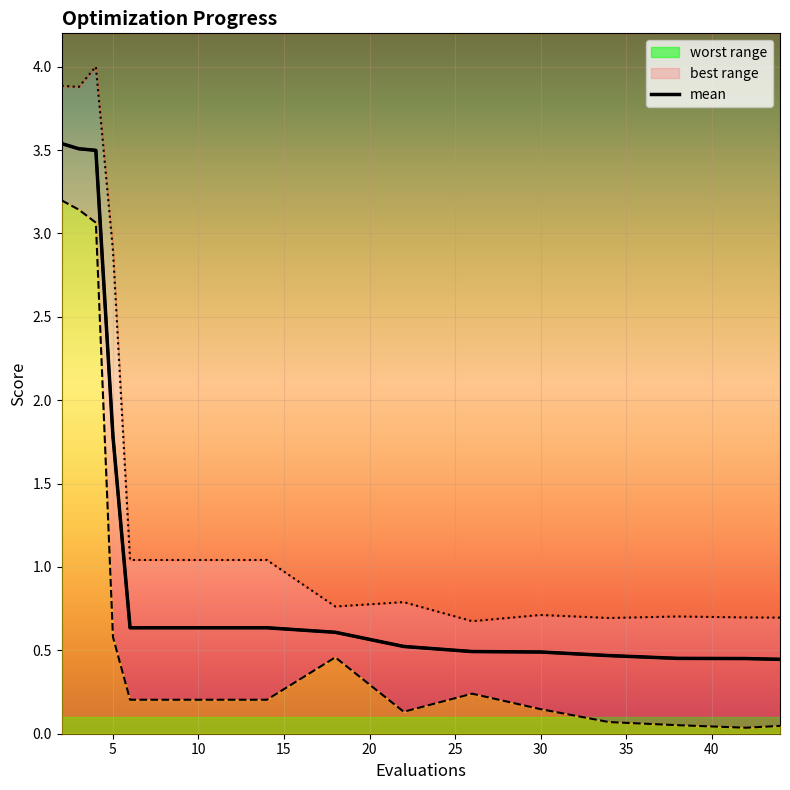

True or false: mean and worst intersect in this chart.

False